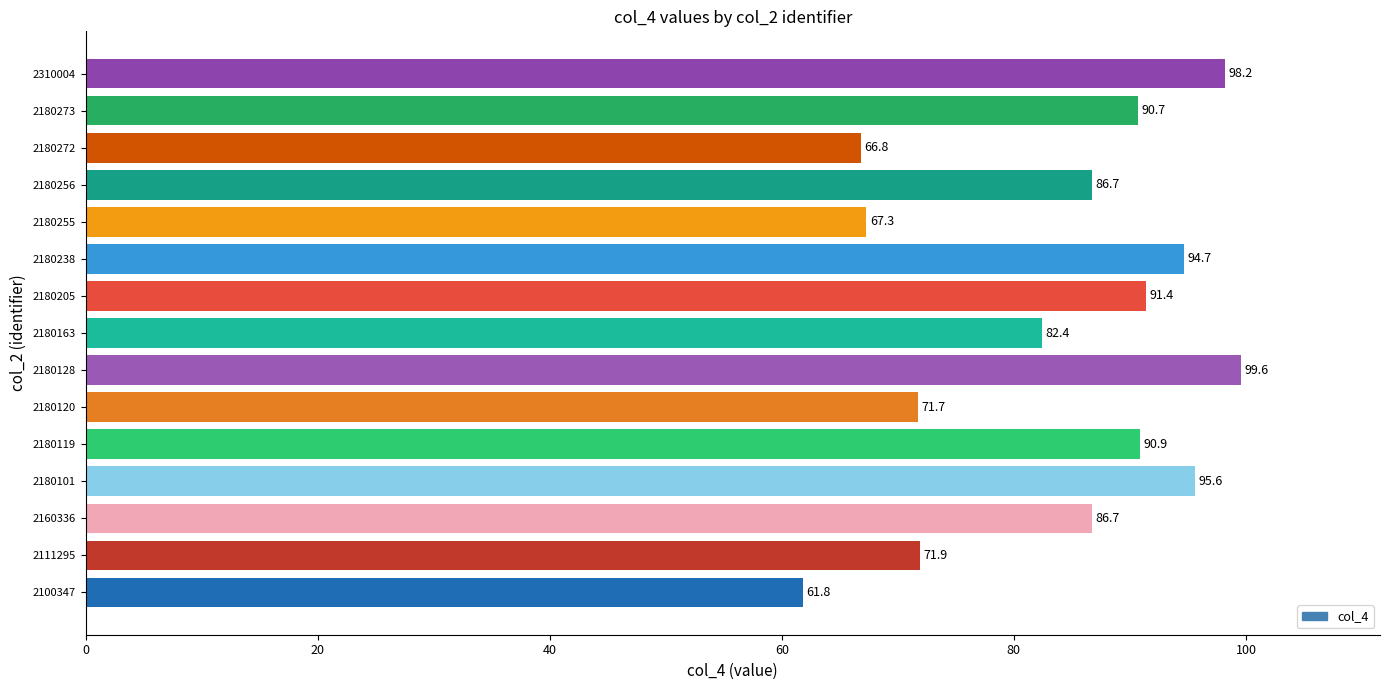

Are the bars horizontal?

Yes